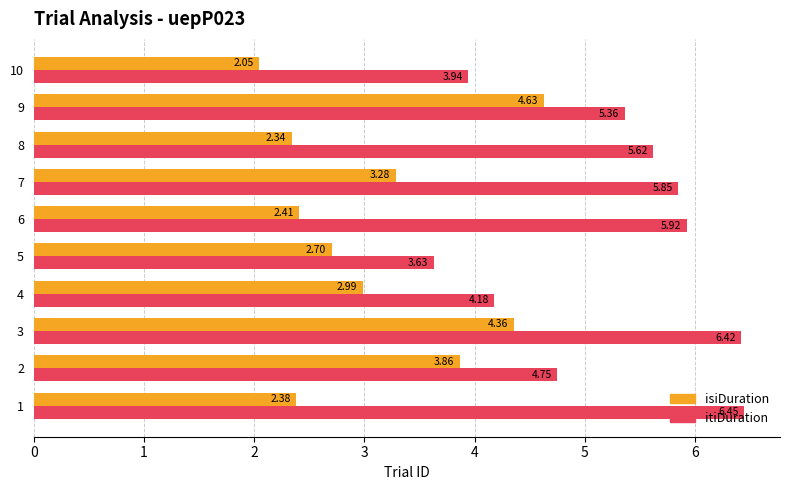

What is the difference between the highest and lowest values at 10?

1.9